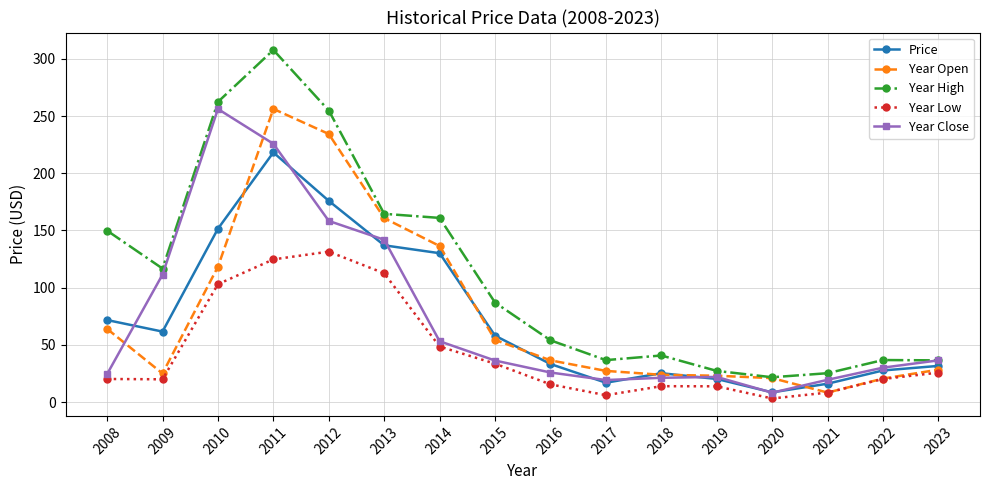

The Year Open series shows 117.8 at 2012. True or false?

False